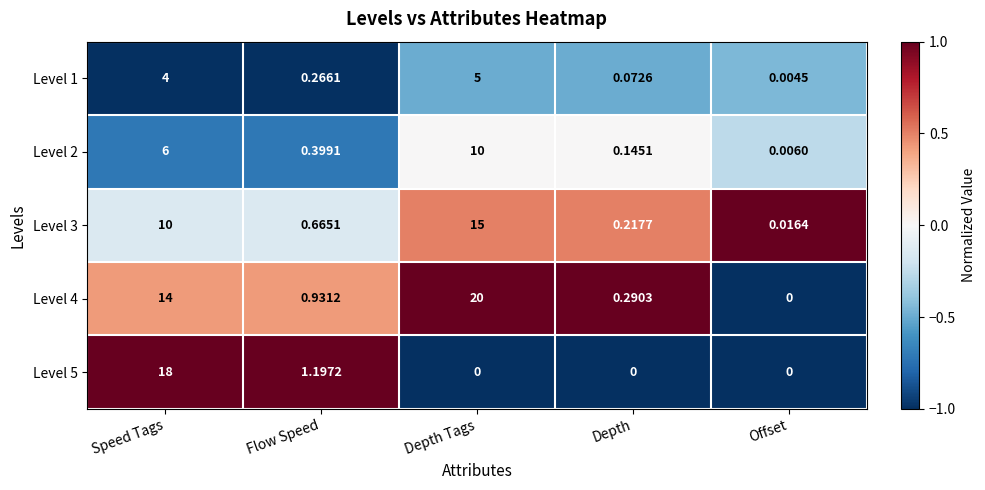

Where is Level 4 nearest to the value 10?

Speed Tags